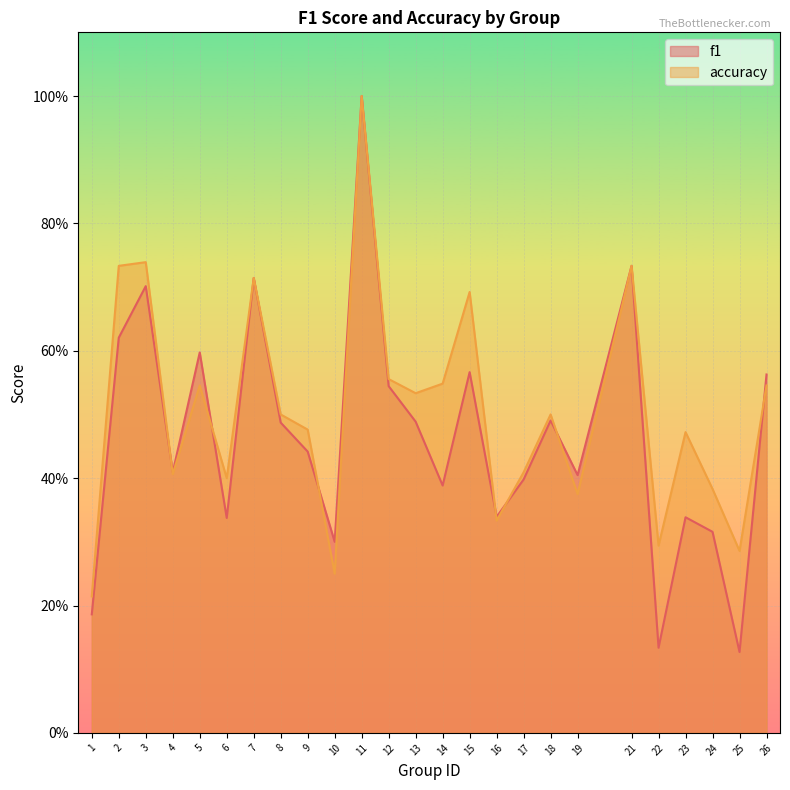

List the series in order of their peak value, lowest first.

f1, accuracy